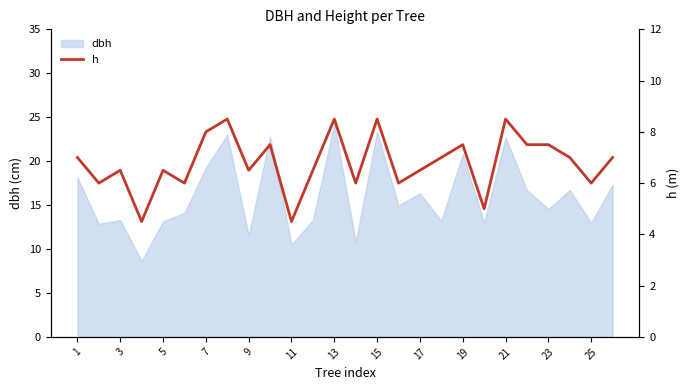

Which category has the highest value in the dbh series?

13